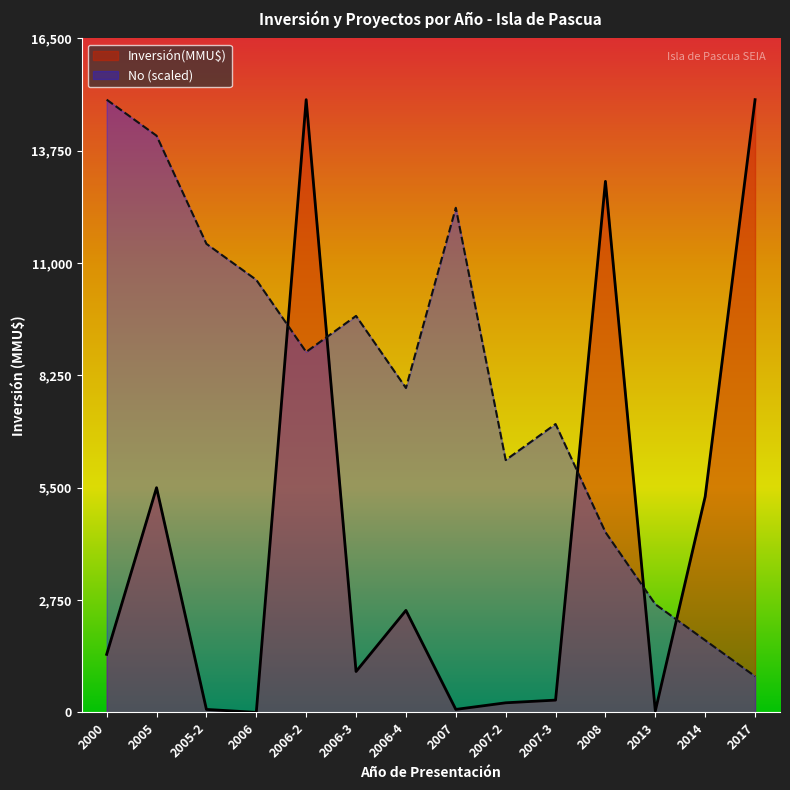

Which category has the highest value in the Inversión(MMU$) series?

2006-2